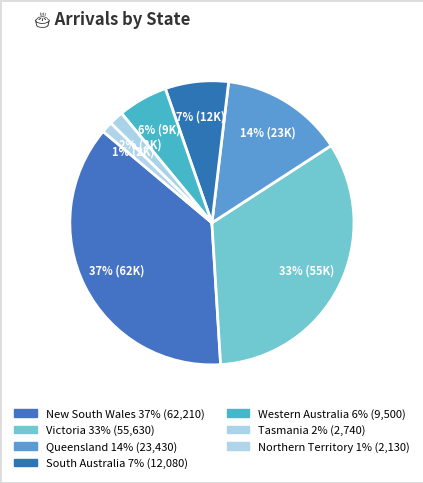

Count the number of slices in the pie.

7